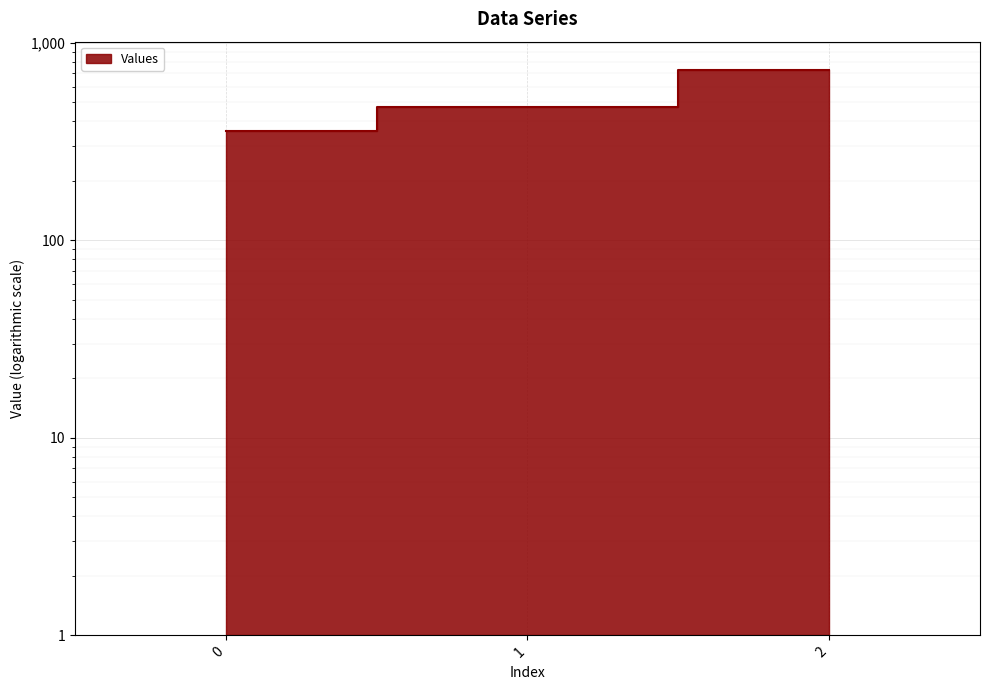

List the labels in order of value, smallest first.

0, 1, 2